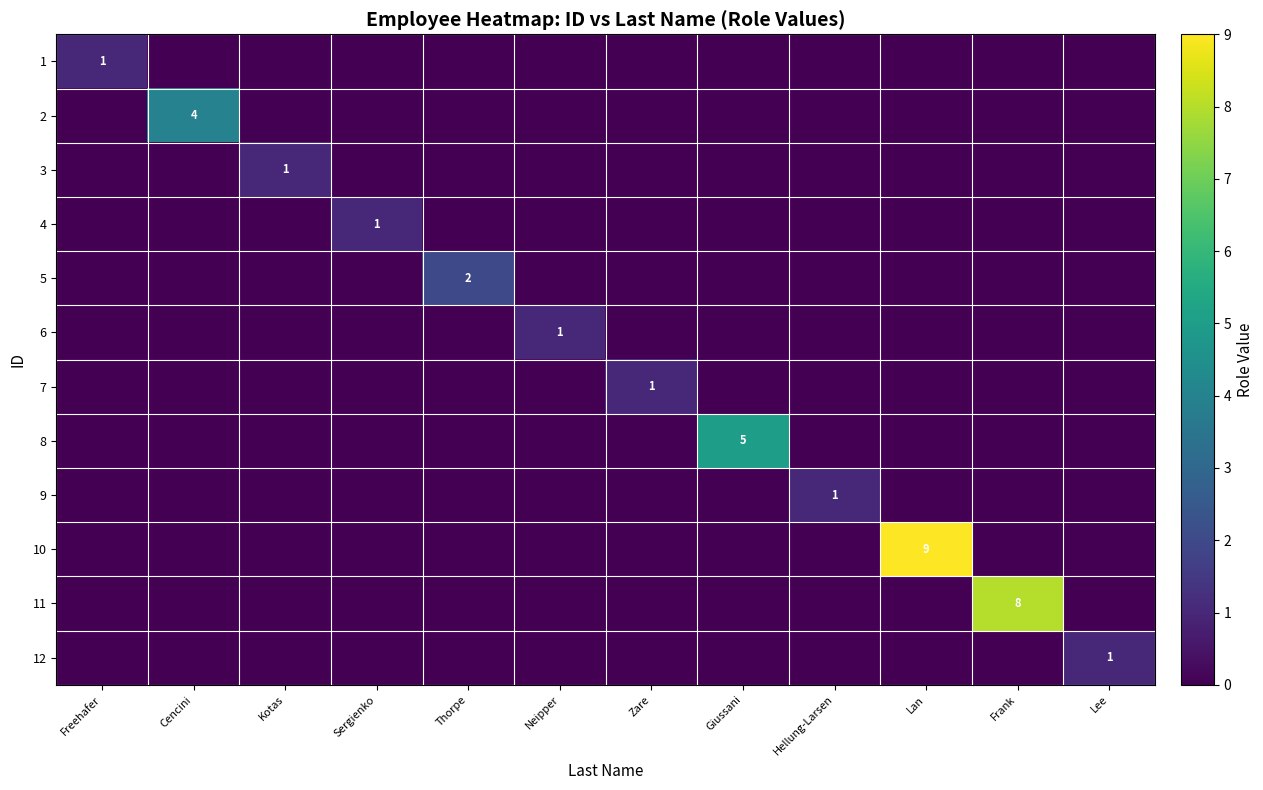

How many positive values does the 8 series have?

1